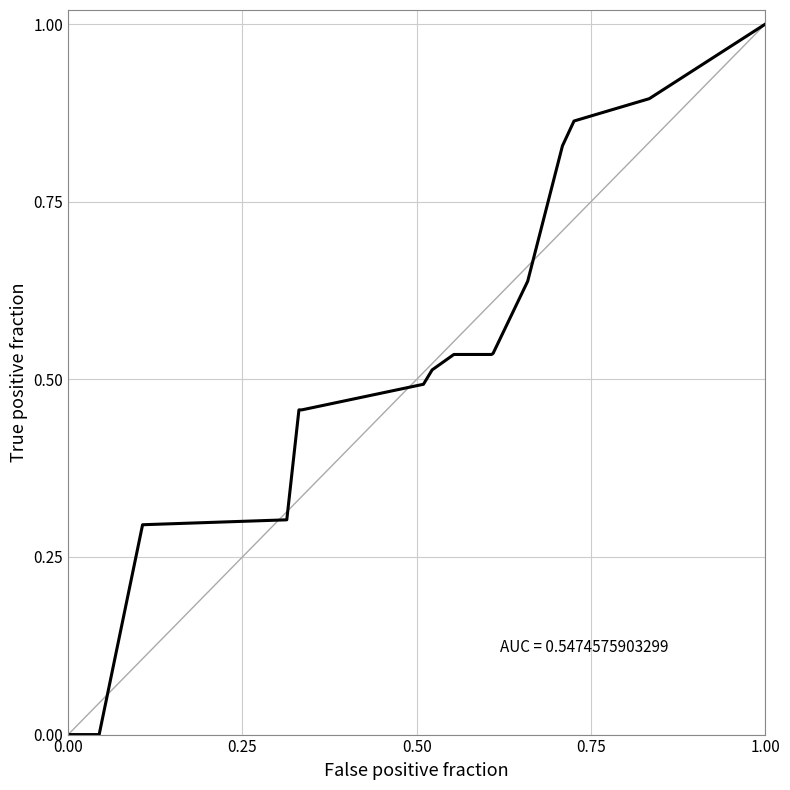

Count the values in the range 0 to 1.

22